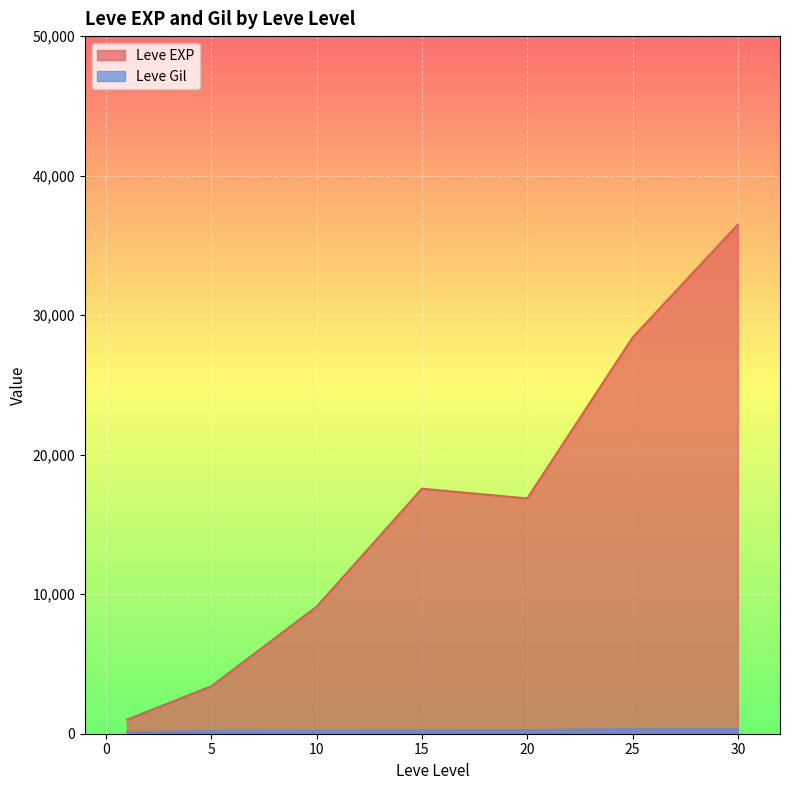

True or false: Leve EXP and Leve Gil cross at least once.

False